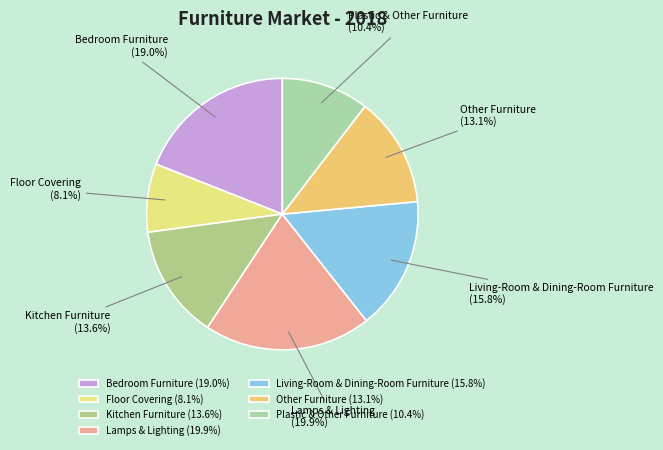

To the nearest percent, what is the combined percentage of Lamps & Lighting and Living-Room & Dining-Room Furniture?

36%